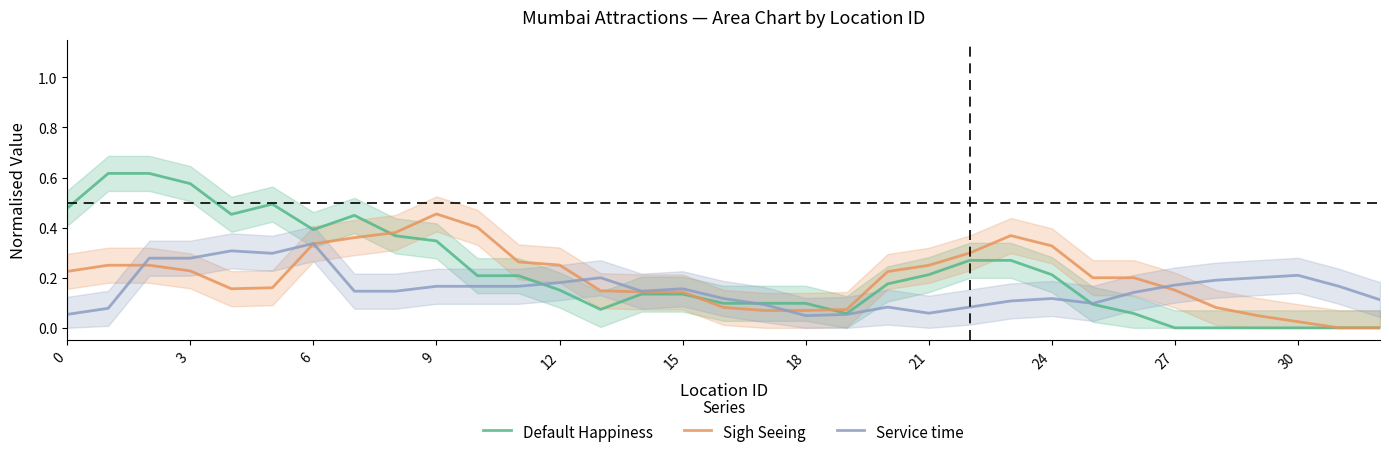

True or false: Sigh Seeing has a value of -0.3 at 31.

False